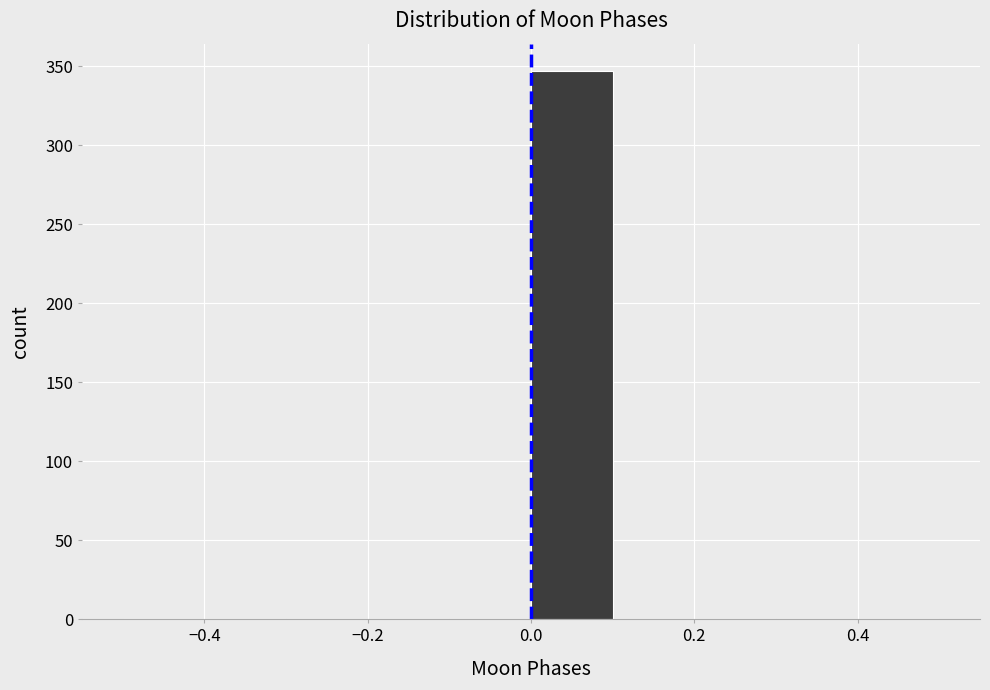

What is the height of the bar covering 0.0 to 0.1 on the x-axis? The values are not printed on the chart, so give them approximately, as read against the axis.

345